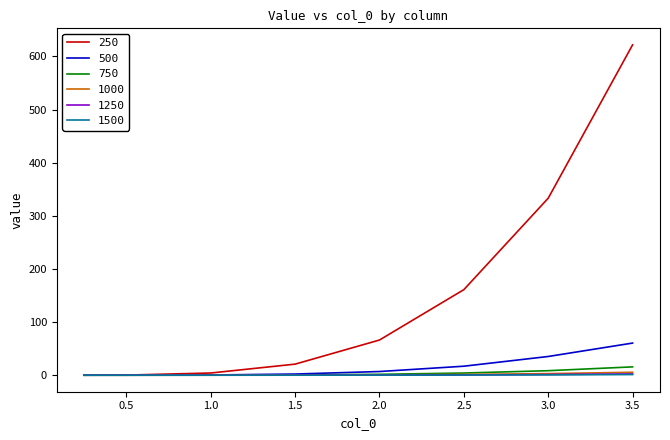

What is the maximum value shown in the chart?

621.7